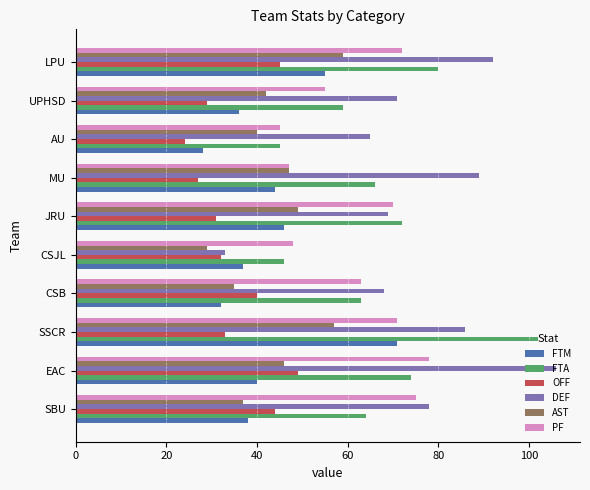

The AST series shows 37 at SBU. True or false?

True